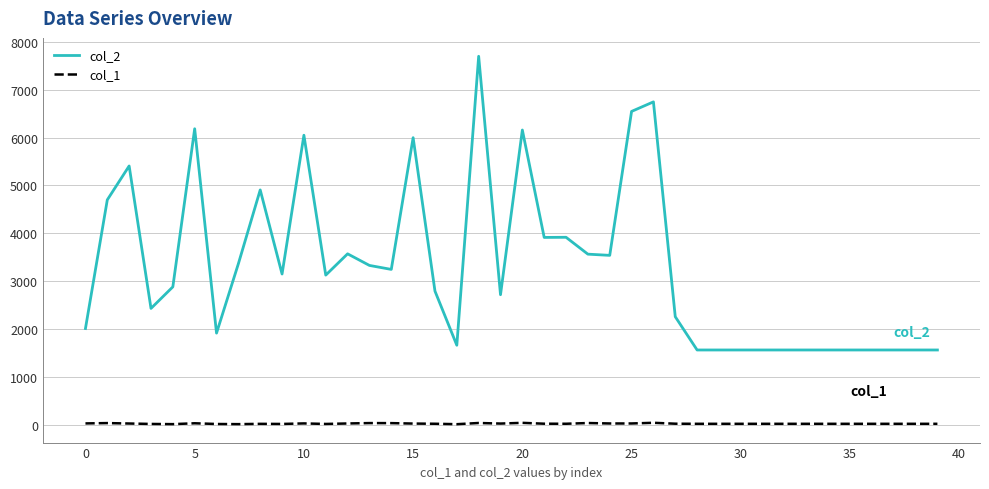

Which series has the widest spread of values?

col_2